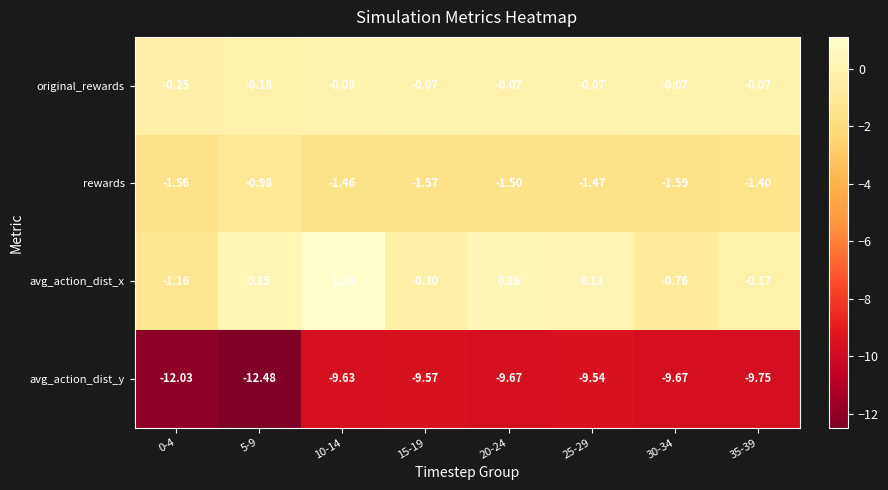

At which category is the sum across all series the highest?

10-14